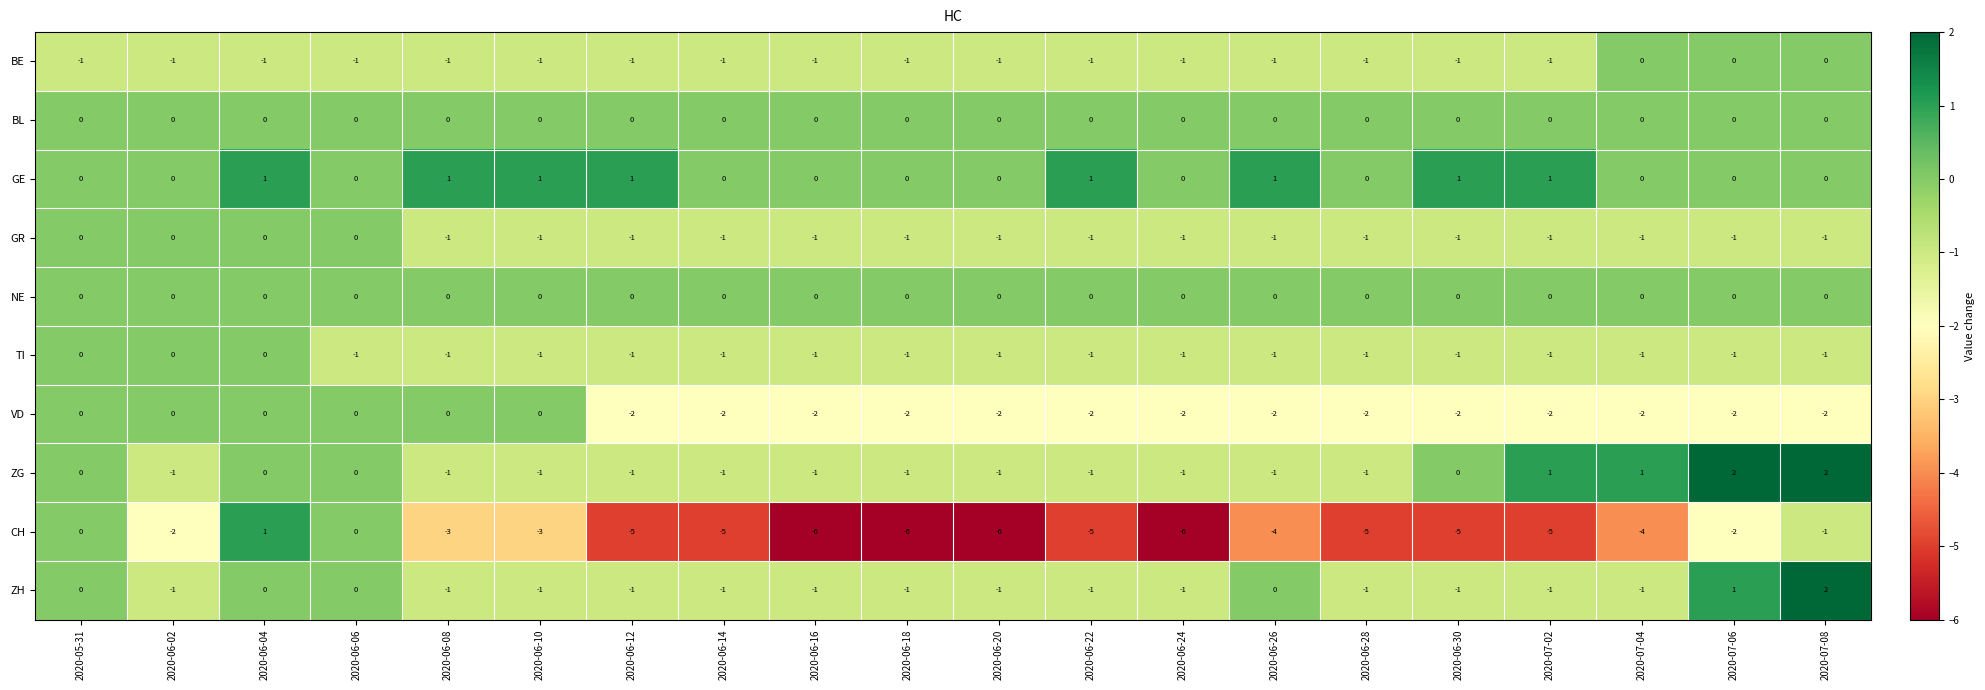

The value of GE at 2020-06-20 is 0. True or false?

True